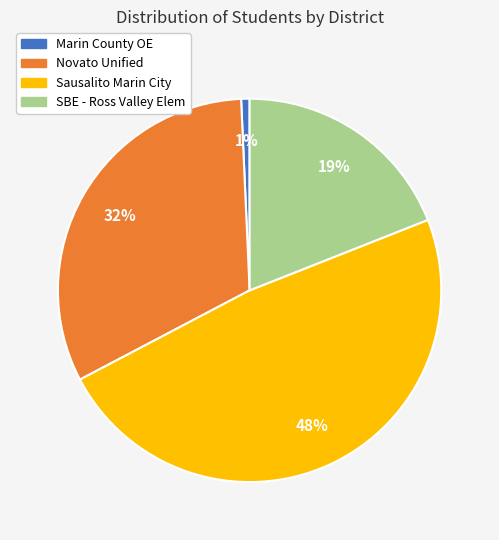

Which slice is the largest?

Sausalito Marin City